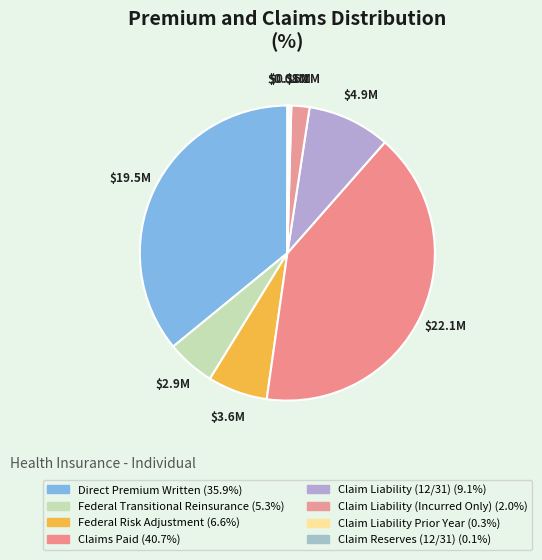

How much of the chart is everything except Federal Risk Adjustment?

93.4%